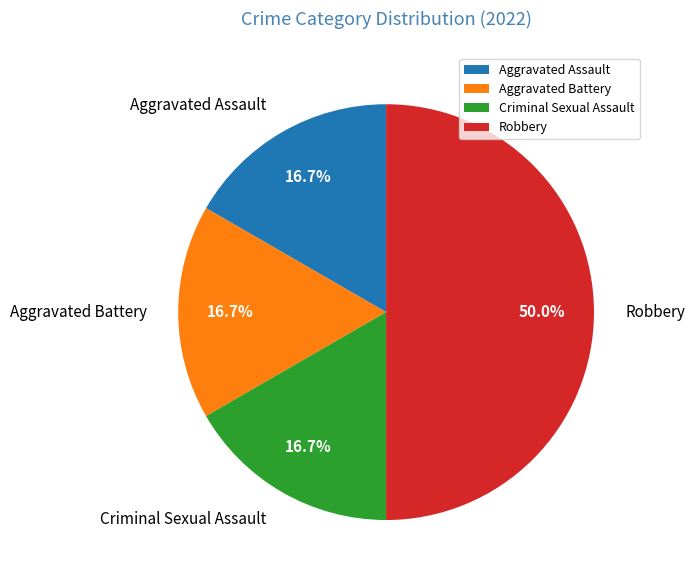

Is Aggravated Assault the majority of the pie?

No